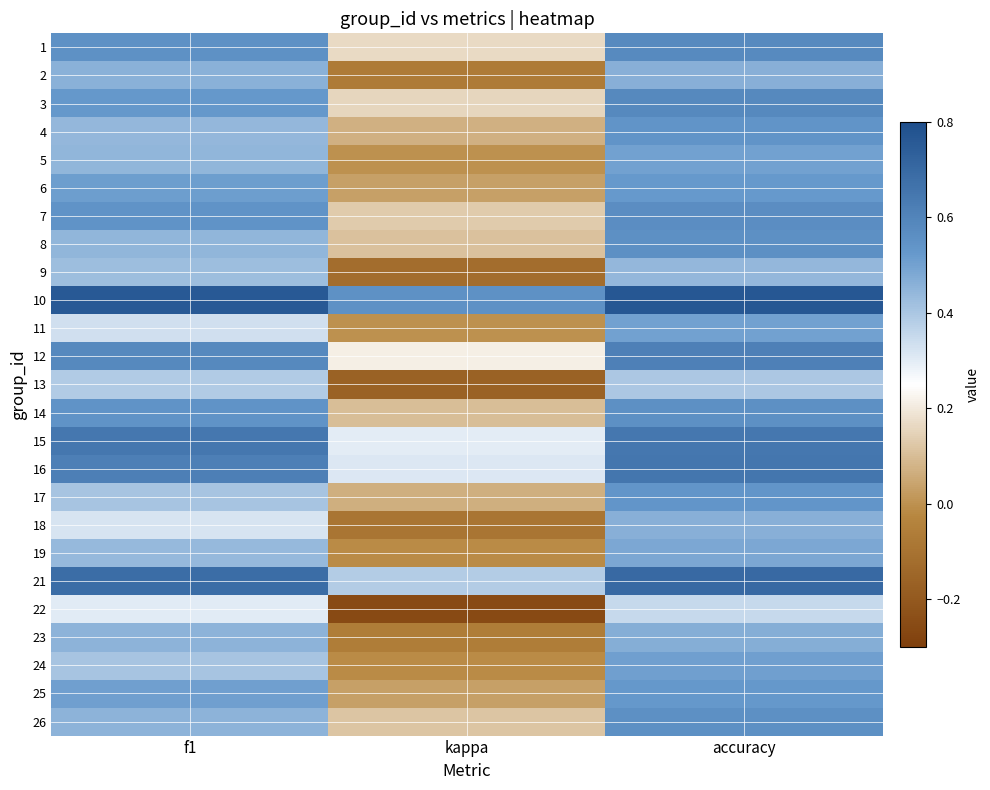

Reading left to right, what are all the values shown in this chart?

1: f1=0.6	kappa=0.2	accuracy=0.6
2: f1=0.5	kappa=-0.1	accuracy=0.5
3: f1=0.5	kappa=0.2	accuracy=0.6
4: f1=0.4	kappa=0.1	accuracy=0.5
5: f1=0.4	kappa=0.0	accuracy=0.5
6: f1=0.5	kappa=0.0	accuracy=0.5
7: f1=0.5	kappa=0.1	accuracy=0.6
8: f1=0.4	kappa=0.1	accuracy=0.6
9: f1=0.4	kappa=-0.1	accuracy=0.4
10: f1=0.8	kappa=0.6	accuracy=0.8
11: f1=0.3	kappa=0.0	accuracy=0.5
12: f1=0.6	kappa=0.2	accuracy=0.6
13: f1=0.4	kappa=-0.2	accuracy=0.4
14: f1=0.5	kappa=0.1	accuracy=0.6
15: f1=0.6	kappa=0.3	accuracy=0.6
16: f1=0.6	kappa=0.3	accuracy=0.7
17: f1=0.4	kappa=0.1	accuracy=0.5
18: f1=0.3	kappa=-0.1	accuracy=0.5
19: f1=0.4	kappa=-0.0	accuracy=0.5
21: f1=0.7	kappa=0.4	accuracy=0.7
22: f1=0.3	kappa=-0.3	accuracy=0.4
23: f1=0.5	kappa=-0.1	accuracy=0.5
24: f1=0.4	kappa=-0.0	accuracy=0.5
25: f1=0.5	kappa=0.0	accuracy=0.5
26: f1=0.5	kappa=0.1	accuracy=0.6